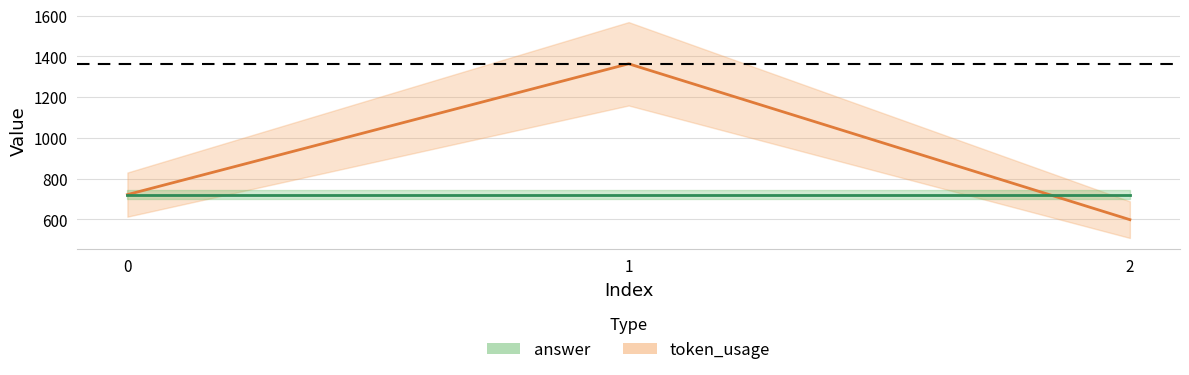

Reading left to right, list all the values displayed in this chart.

token_usage: 722	1364	599
answer: 721	721	721